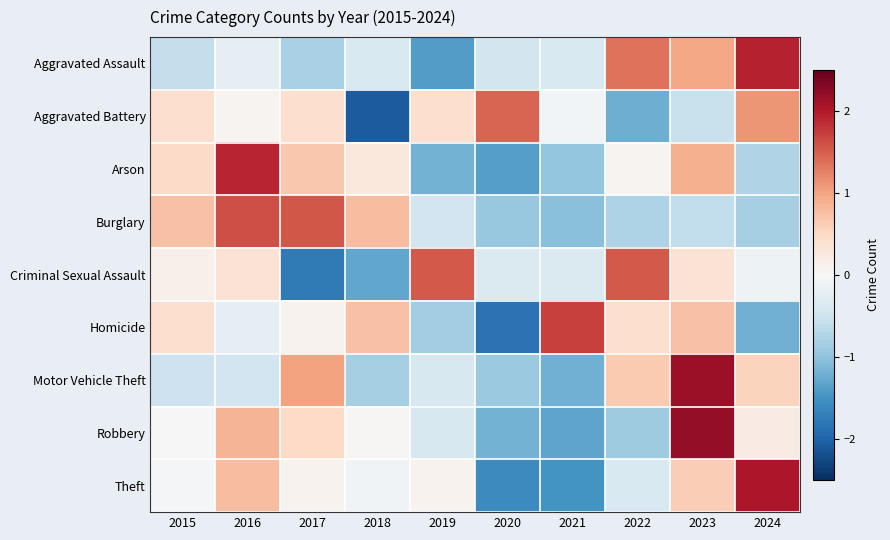

Reading left to right, transcribe all the data shown in this chart.

Aggravated Assault: 2015=-0.6	2016=-0.2	2017=-0.8	2018=-0.4	2019=-1.4	2020=-0.5	2021=-0.4	2022=1.4	2023=1.0	2024=1.9
Aggravated Battery: 2015=0.4	2016=0.1	2017=0.4	2018=-2.1	2019=0.4	2020=1.5	2021=-0.1	2022=-1.2	2023=-0.5	2024=1.1
Arson: 2015=0.5	2016=1.9	2017=0.7	2018=0.3	2019=-1.2	2020=-1.4	2021=-1.0	2022=0.1	2023=0.9	2024=-0.8
Burglary: 2015=0.7	2016=1.6	2017=1.6	2018=0.8	2019=-0.5	2020=-0.9	2021=-1.1	2022=-0.8	2023=-0.6	2024=-0.8
Criminal Sexual Assault: 2015=0.1	2016=0.4	2017=-1.8	2018=-1.3	2019=1.5	2020=-0.4	2021=-0.4	2022=1.5	2023=0.4	2024=-0.1
Homicide: 2015=0.4	2016=-0.2	2017=0.1	2018=0.7	2019=-0.9	2020=-1.8	2021=1.7	2022=0.4	2023=0.7	2024=-1.2
Motor Vehicle Theft: 2015=-0.5	2016=-0.5	2017=1.0	2018=-0.8	2019=-0.4	2020=-0.9	2021=-1.2	2022=0.6	2023=2.1	2024=0.6
Robbery: 2015=0.0	2016=0.8	2017=0.5	2018=0.0	2019=-0.4	2020=-1.2	2021=-1.3	2022=-0.9	2023=2.2	2024=0.2
Theft: 2015=-0.0	2016=0.8	2017=0.1	2018=-0.1	2019=0.1	2020=-1.6	2021=-1.5	2022=-0.4	2023=0.6	2024=2.0